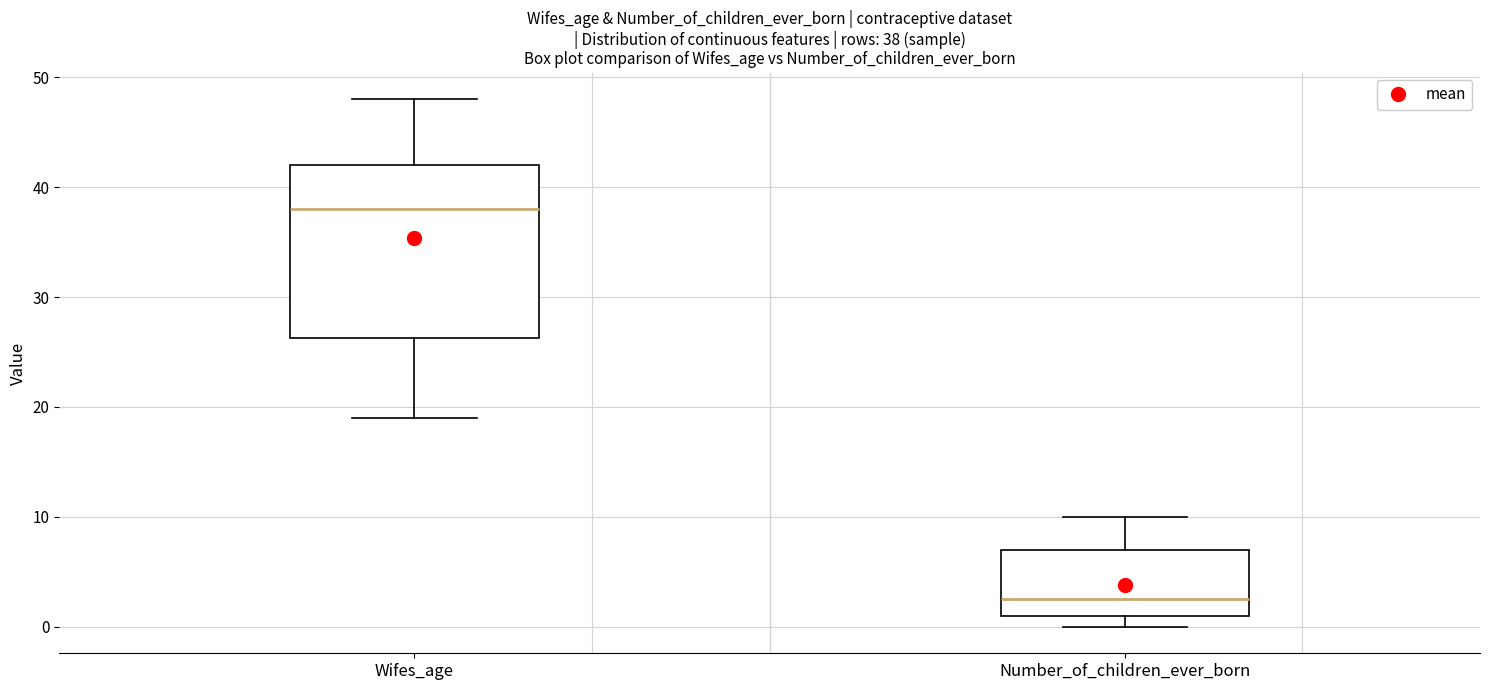

Comparing the boxes themselves (not the whiskers), which one is the tallest?

Wifes_age